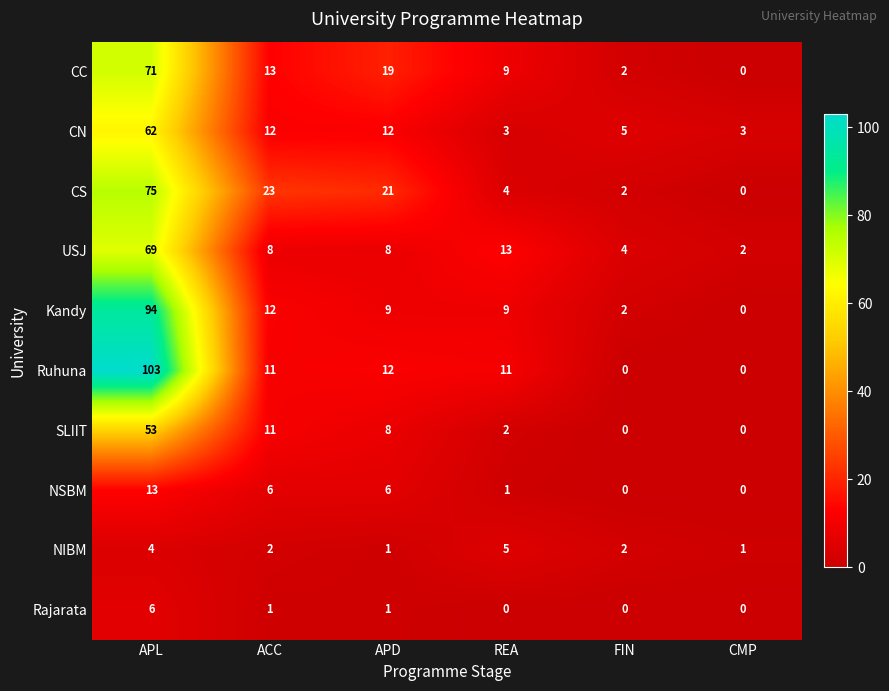

What value does the CC series have at ACC?

13